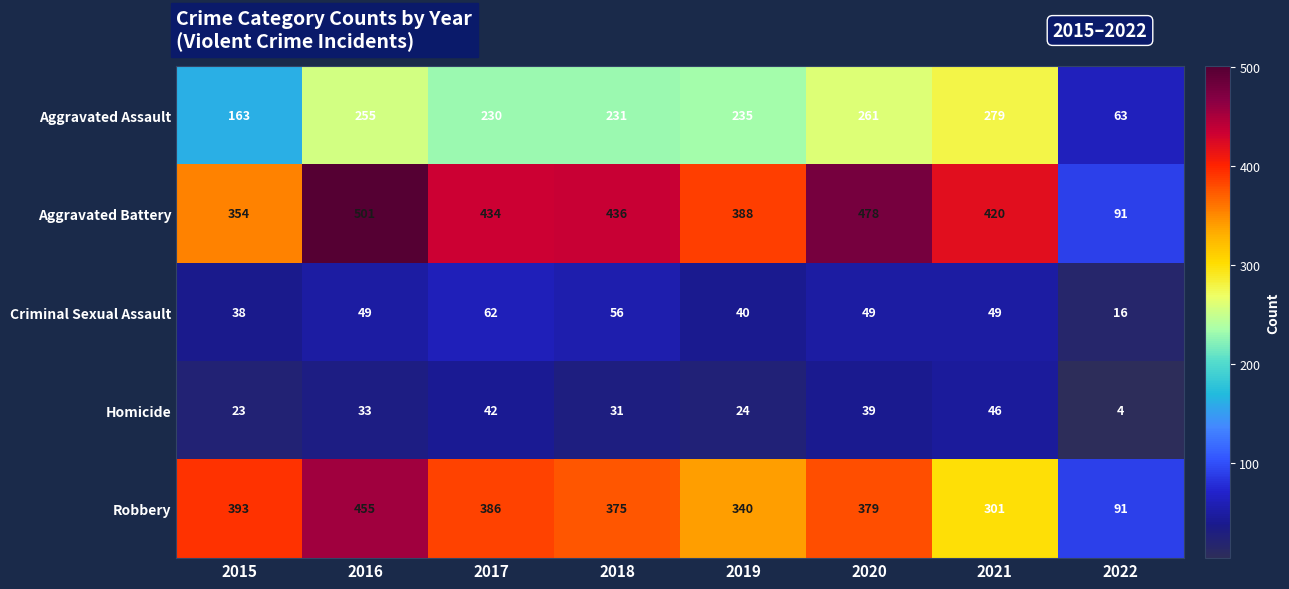

At which label does Robbery first exceed 379?

2015